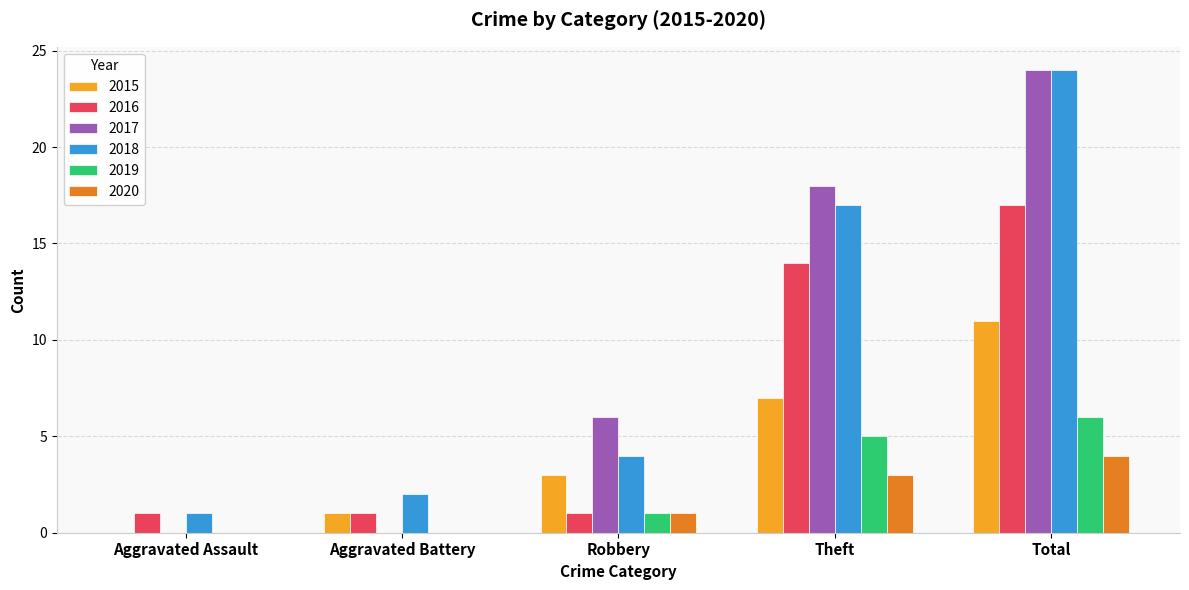

True or false: 2017 has a value of 24 at Total.

True